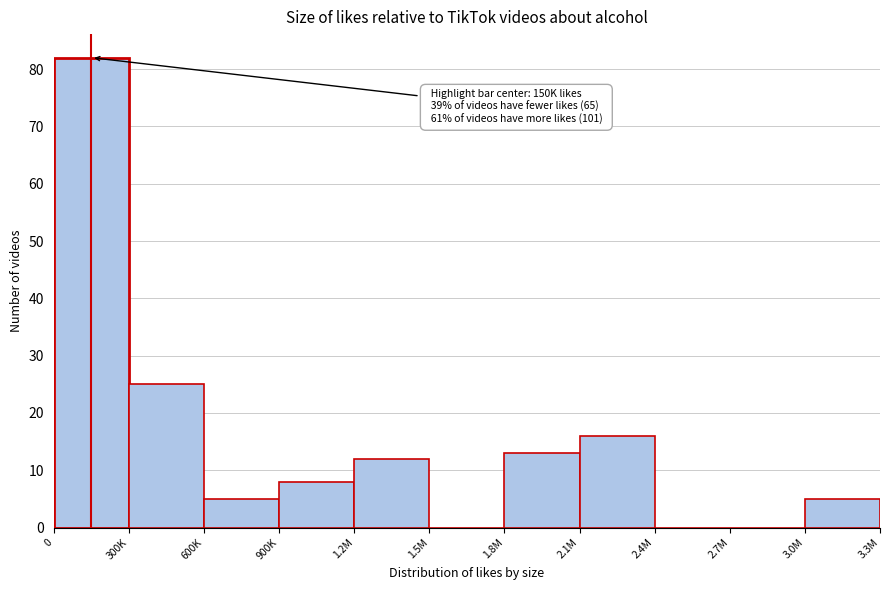

Reading left to right, transcribe all the data shown in this chart.

0=82	300K=25	600K=5	900K=8	1.2M=12	1.5M=0	1.8M=13	2.1M=16	2.4M=0	2.7M=0	3.0M=5